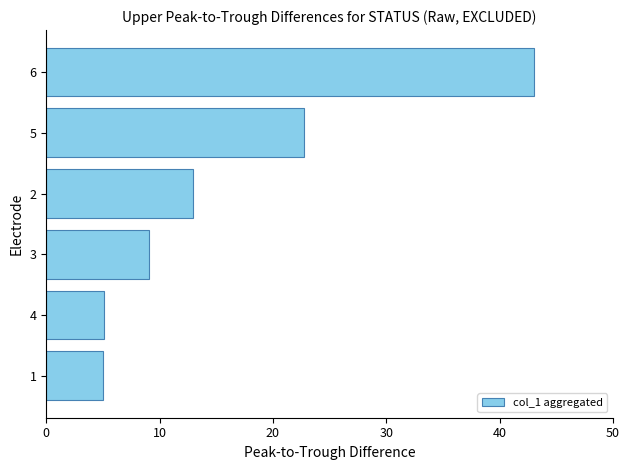

Is it true that the value at 3 is 3.5?

False